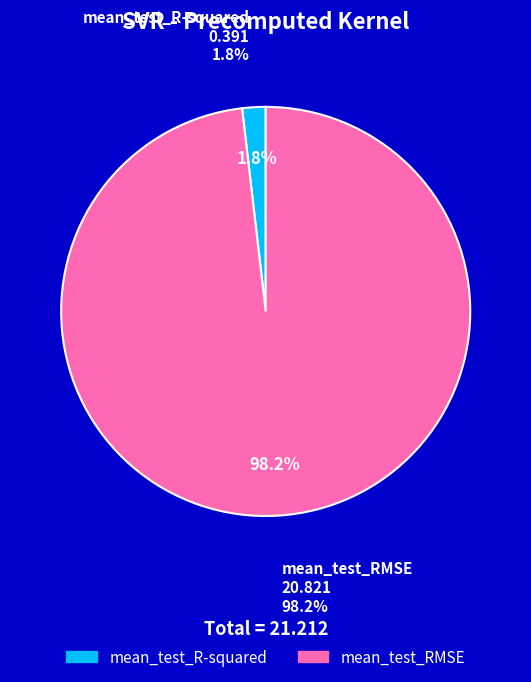

True or false: mean_test_R-squared accounts for 15% of the total.

False